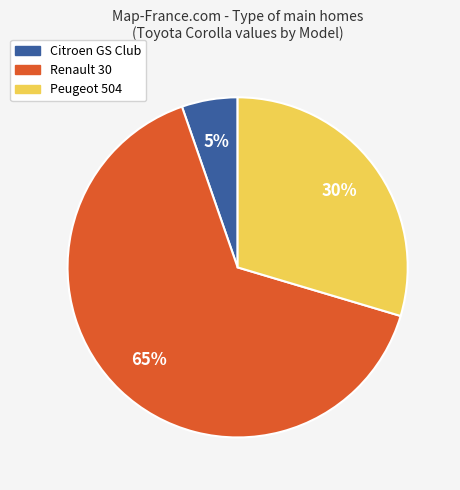

What percentage is the Renault 30 slice, to the nearest percent?

65%